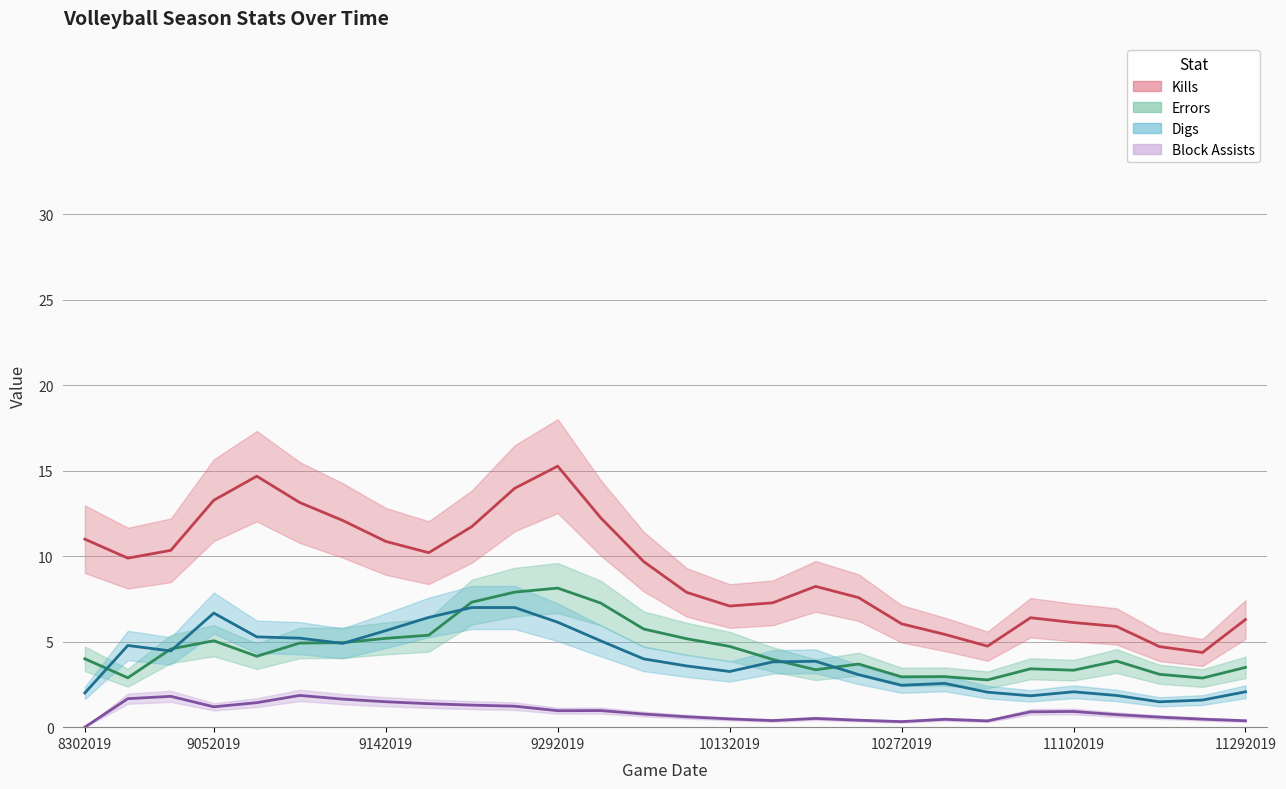

Rank the series at 9052019 from lowest to highest value.

Block Assists (trend), Errors (trend), Digs (trend), Kills (trend)